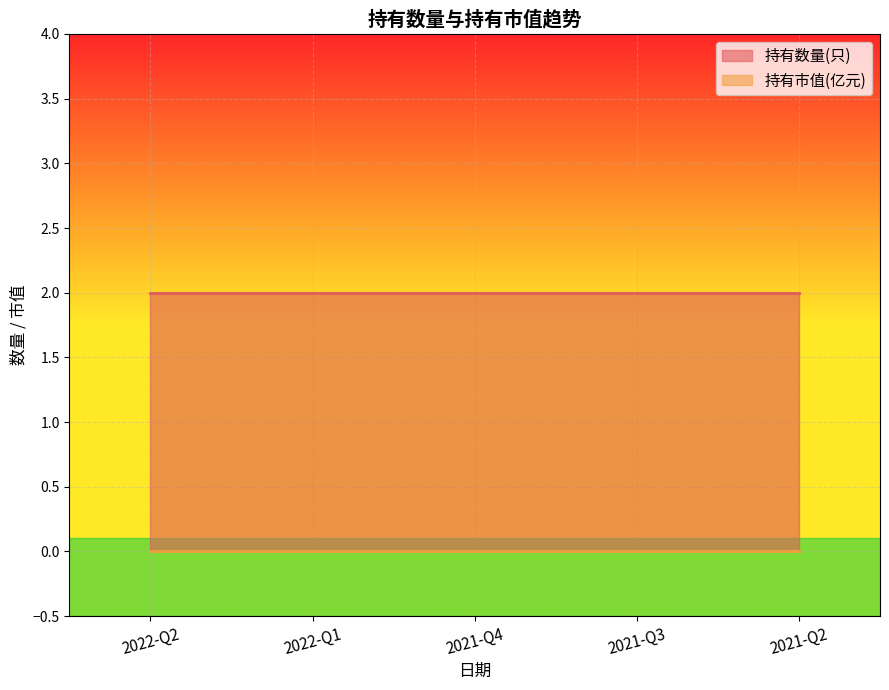

List the labels in order of 持有数量(只) value, largest first.

2022-Q2, 2022-Q1, 2021-Q4, 2021-Q3, 2021-Q2